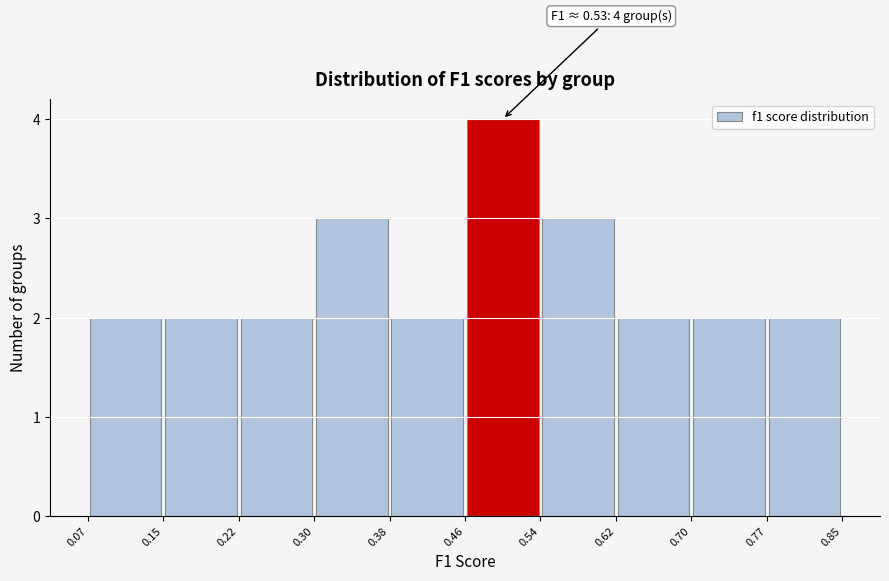

Which range on the x-axis has the tallest bar?

0.46 to 0.54